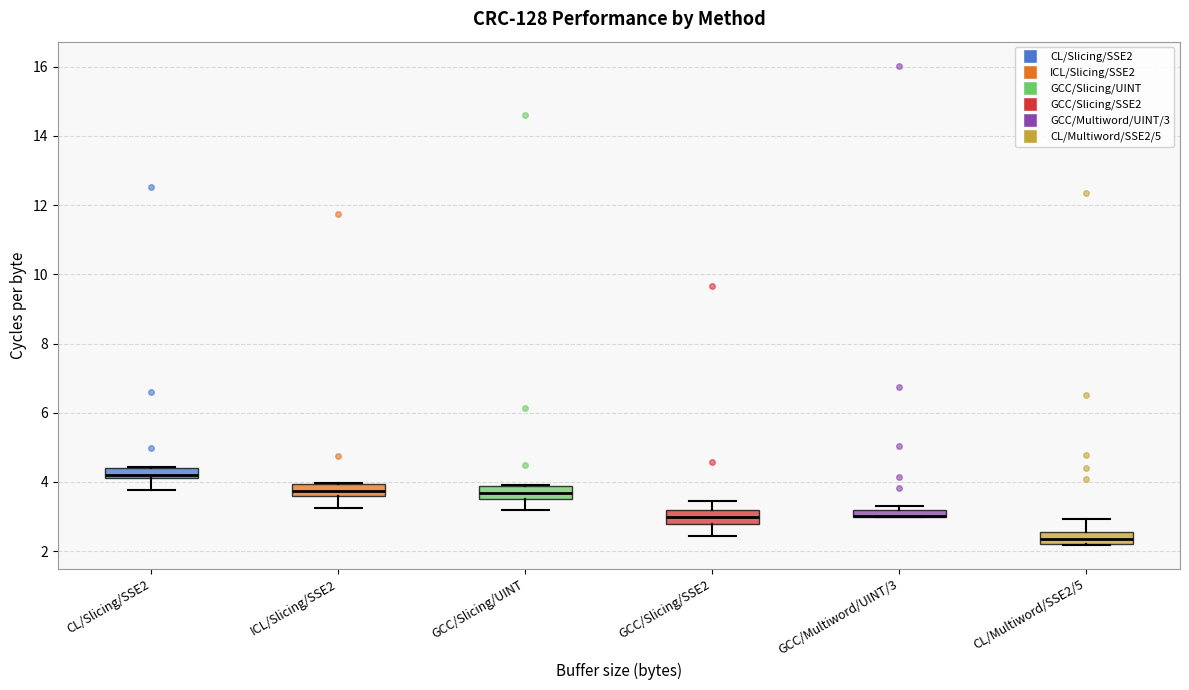

Where does the lower whisker of the box for GCC/Slicing/UINT end on the y-axis? The values are not printed on the chart, so give them approximately, as read against the axis.

3.2